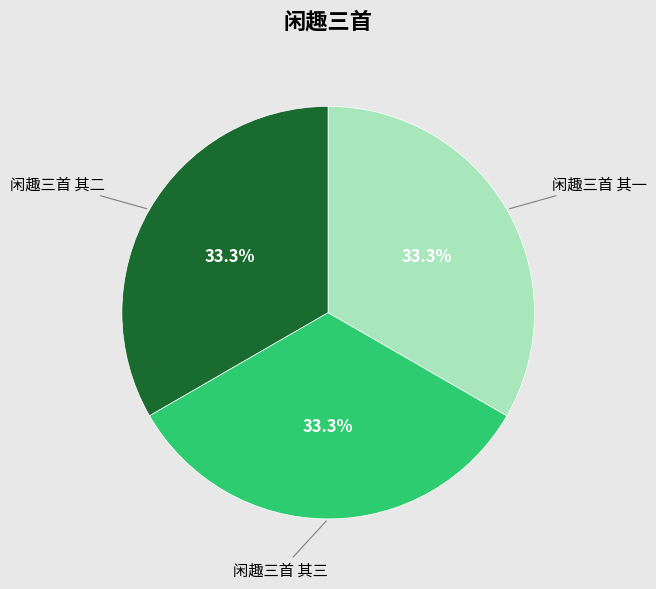

The 闲趣三首 其三 slice represents 33% of the pie. True or false?

True